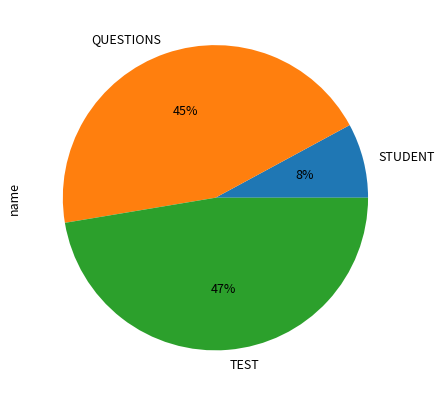

How many segments does this pie chart have?

3